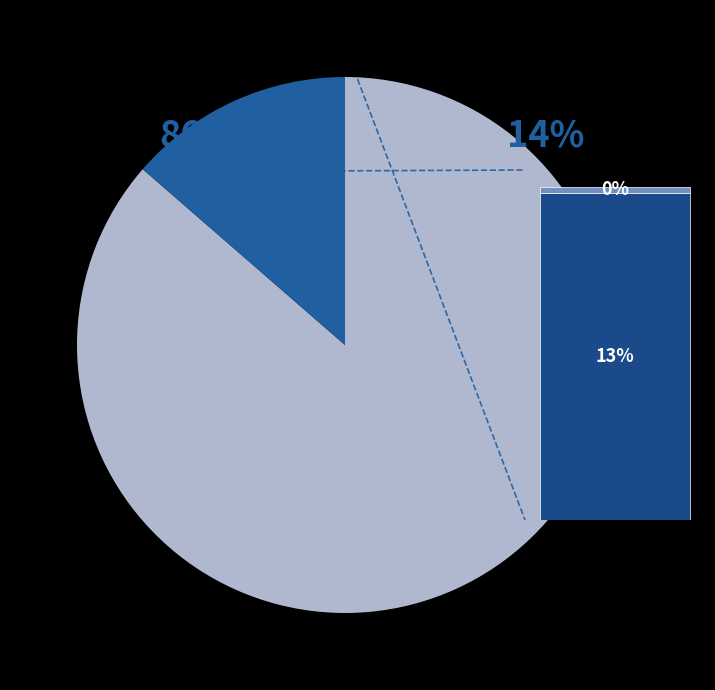

Does 12 represent more than half of the total?

No